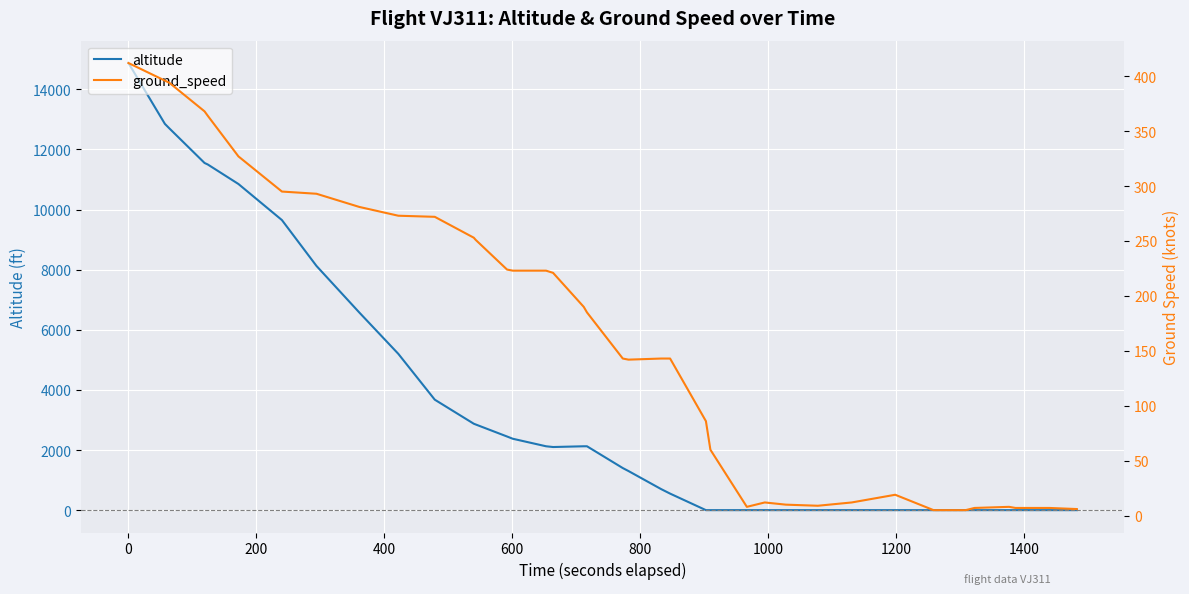

At how many categories does at least one series exceed 14002?

1